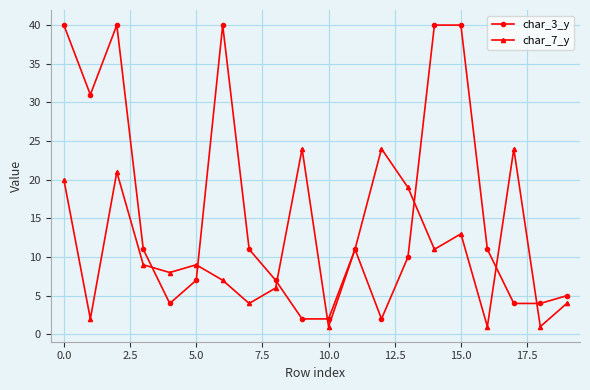

What is the highest value of the char_3_y series?

40